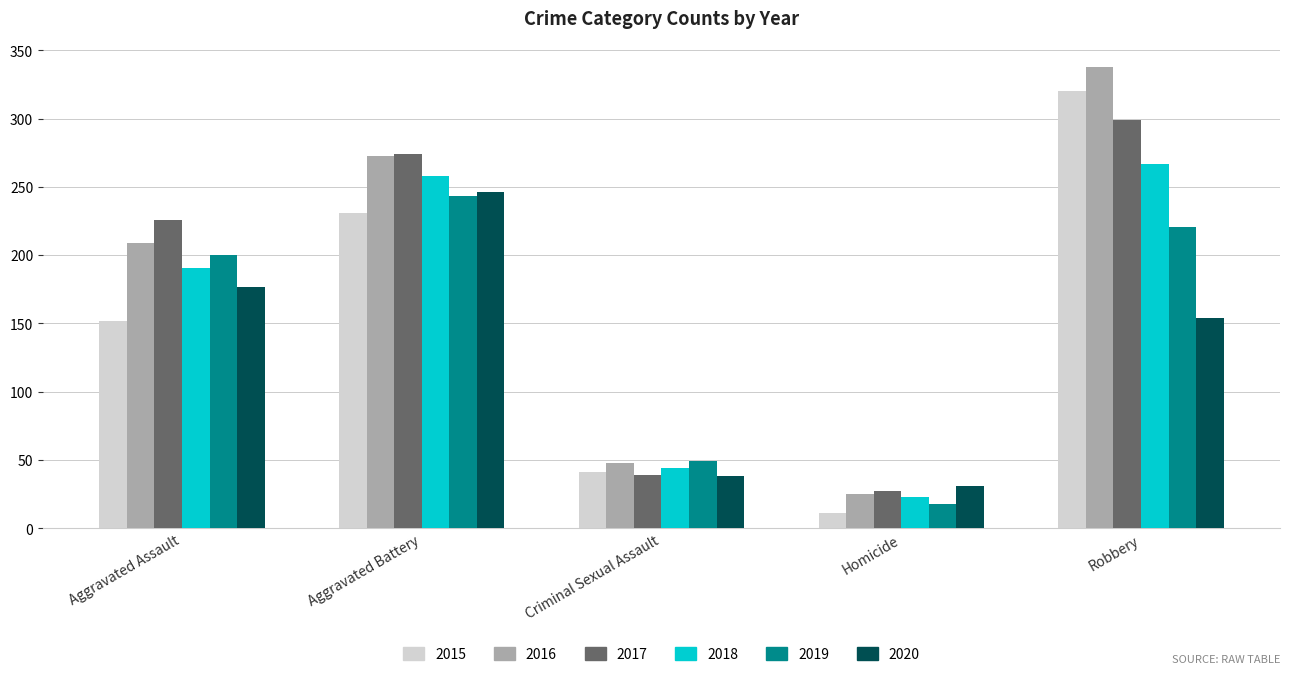

What is the value of the 2016 bar at the 4th from the left?

25